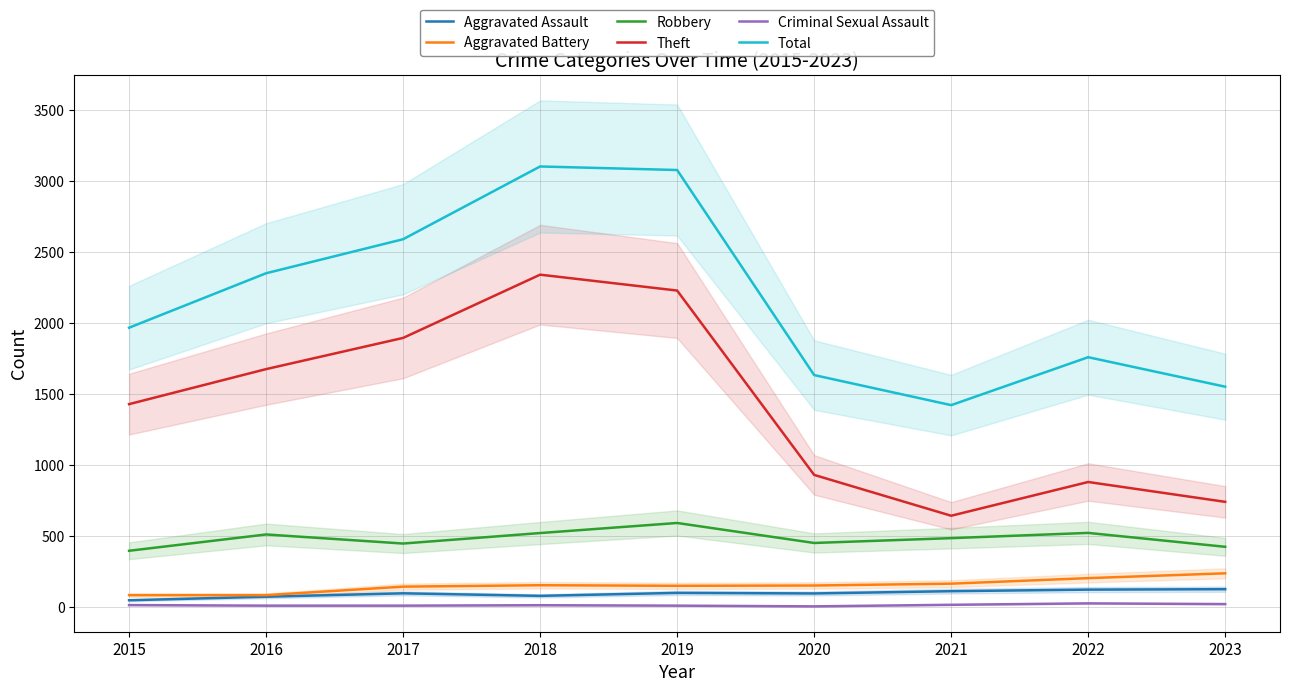

True or false: Aggravated Assault and Criminal Sexual Assault cross at least once.

False